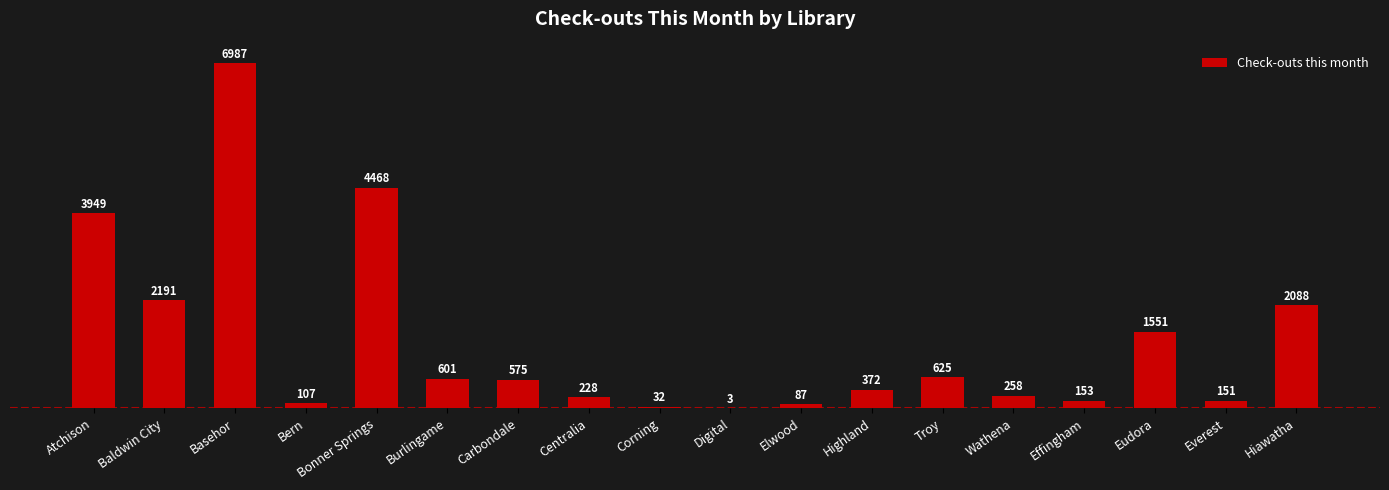

What is the sum of all values?

24426